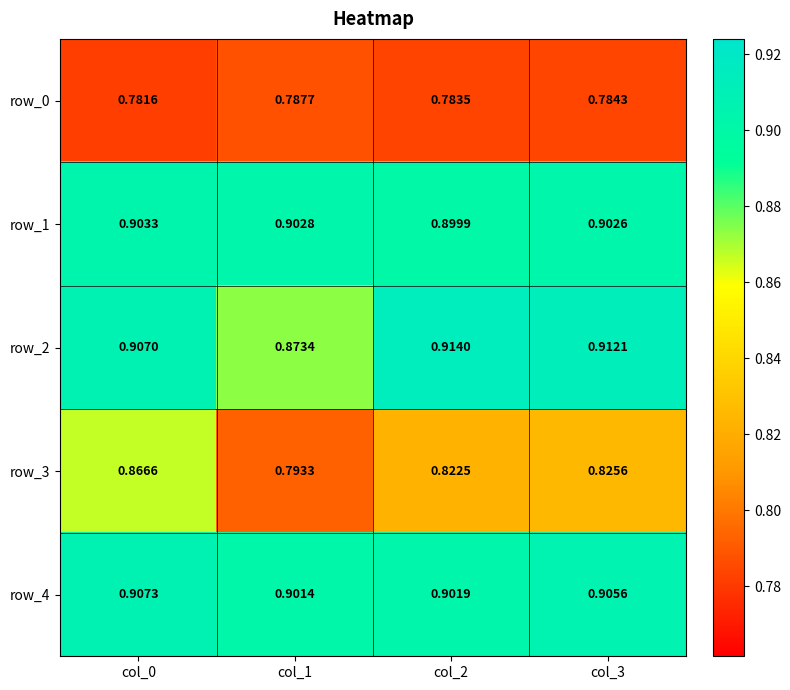

What is the minimum value for row_3?

0.8